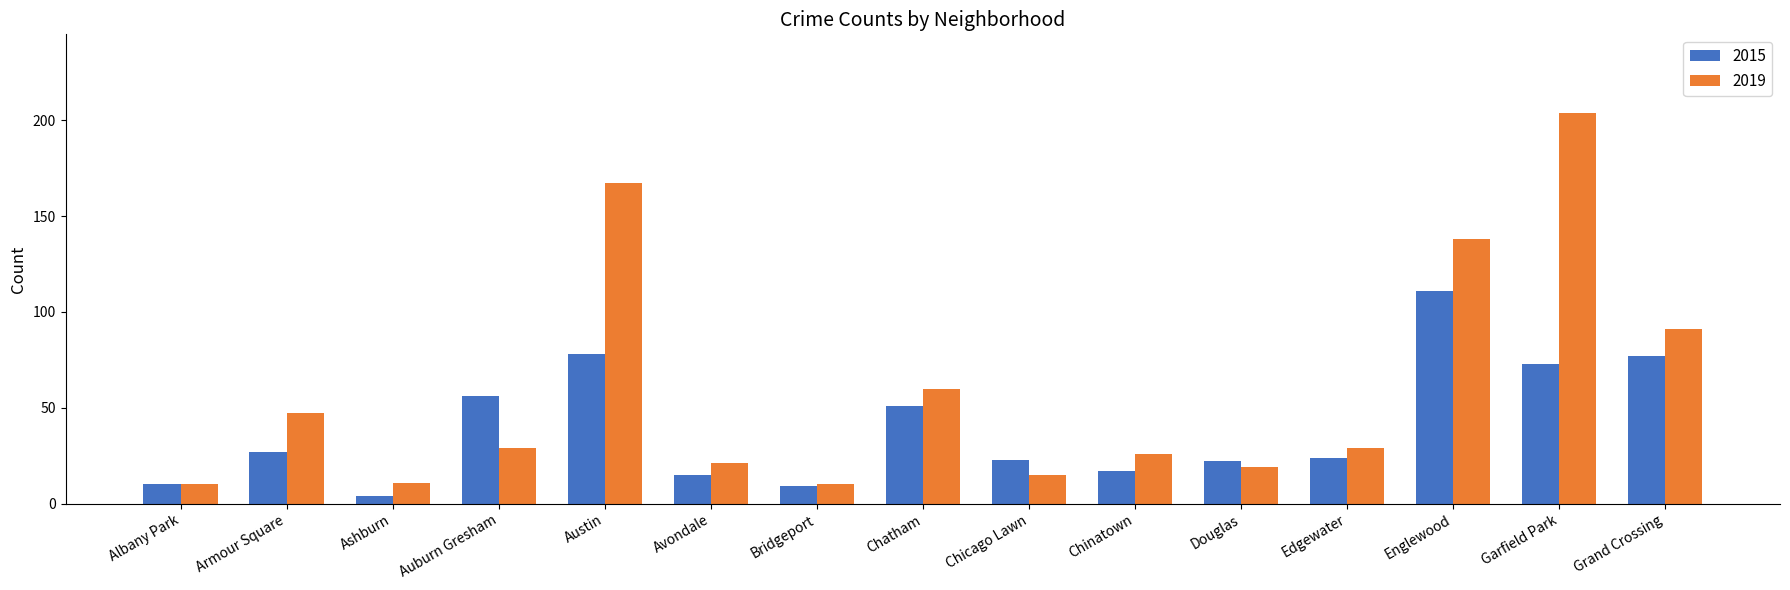

What is the average value of the 2019 series?

58